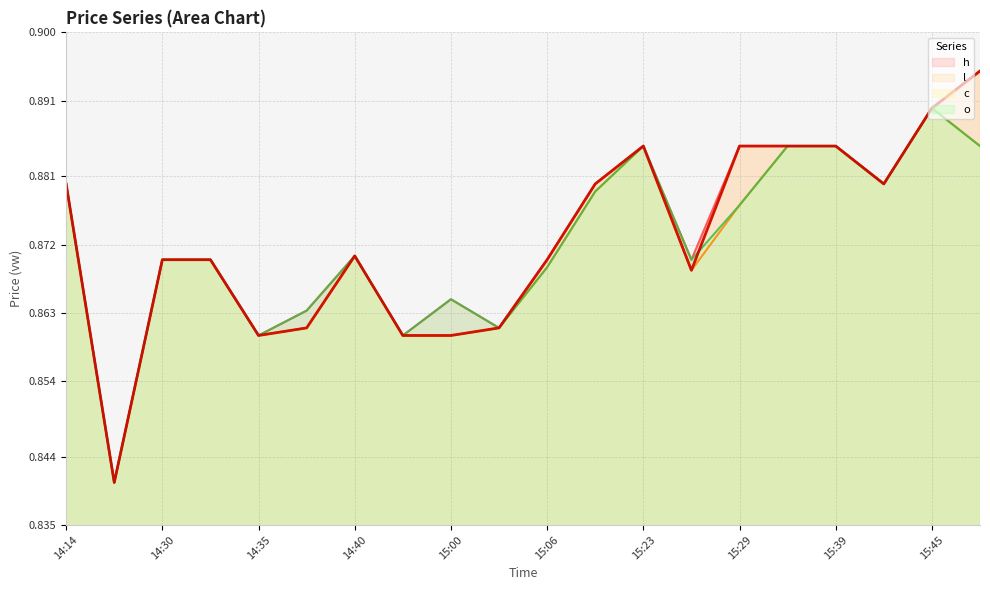

Which category has the highest value in the c series?

15:48